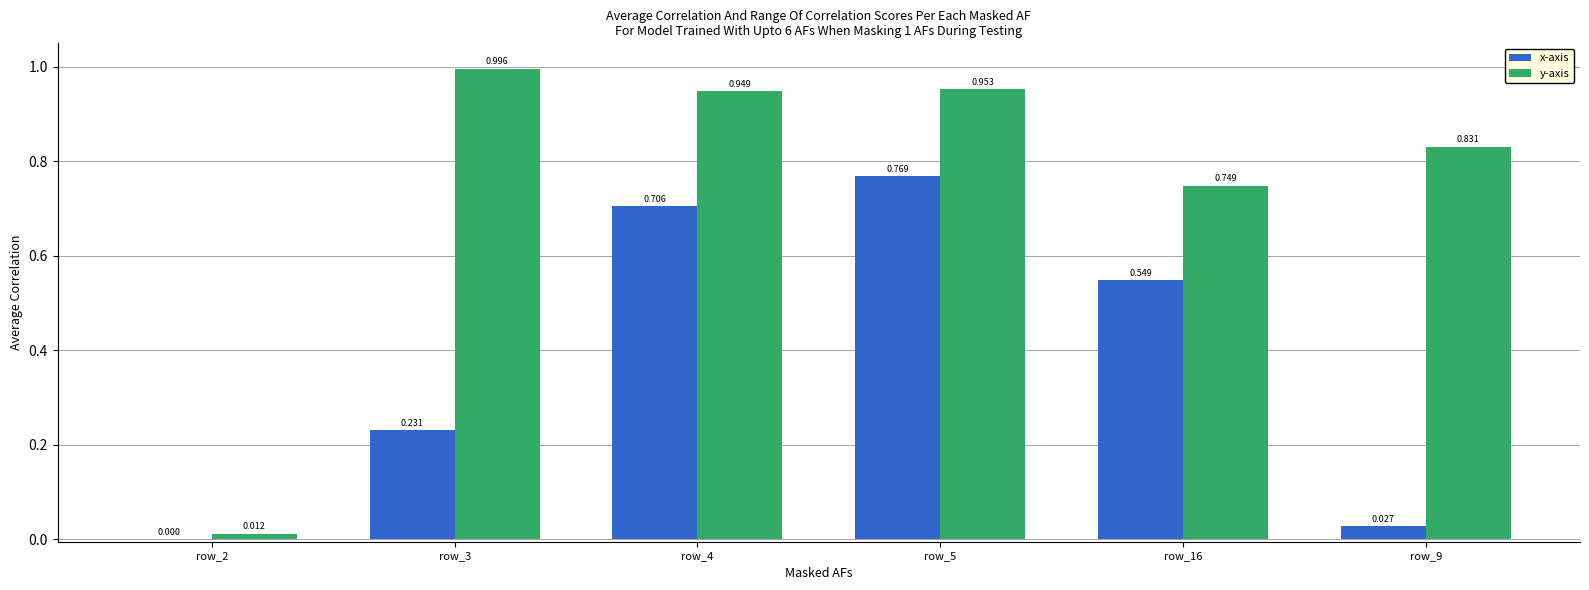

Which series changed the most between row_3 and row_16?

x-axis